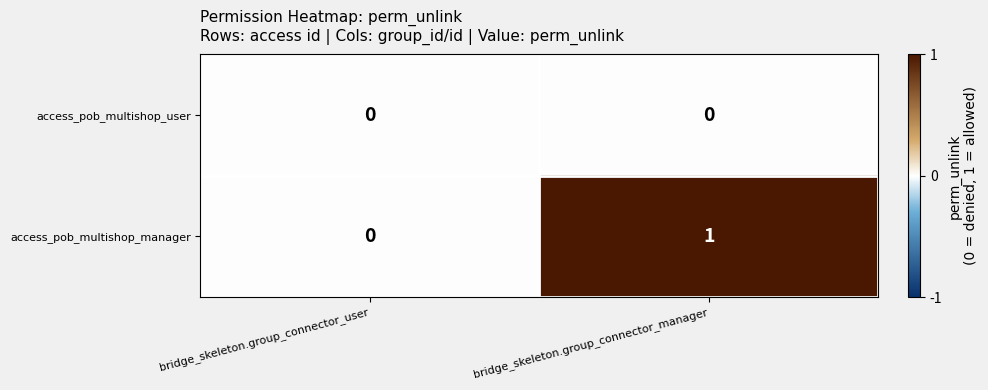

Which category has the highest value in the access_pob_multishop_manager series?

bridge_skeleton.group_connector_manager